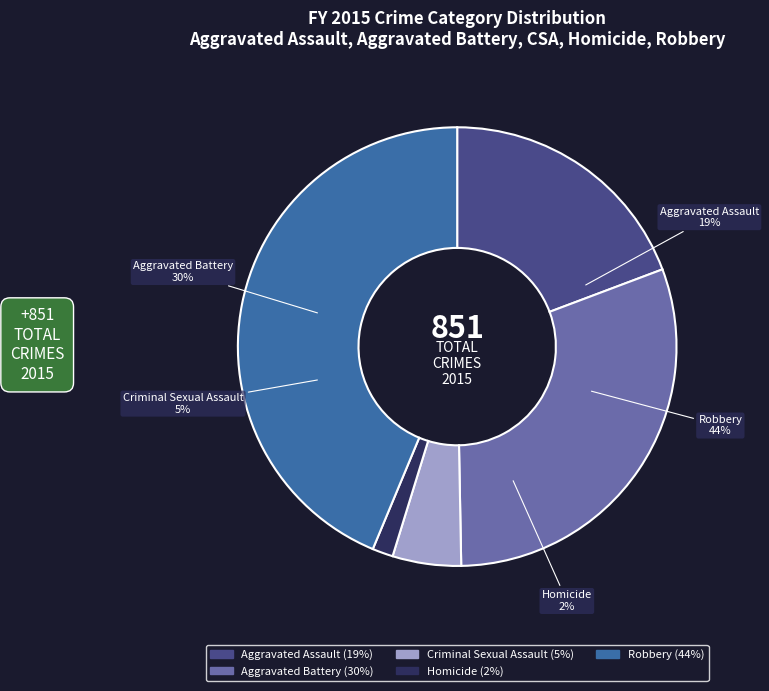

Which has a higher value, Aggravated Assault or Homicide?

Aggravated Assault